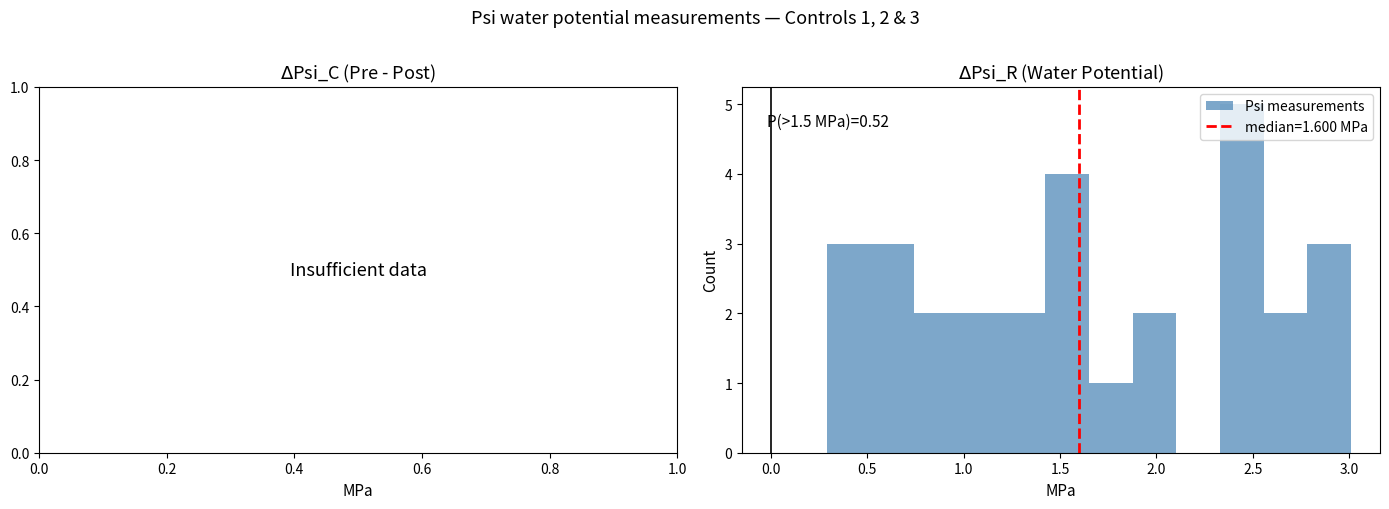

Which range on the x-axis has the tallest bar?

2.35 to 2.55